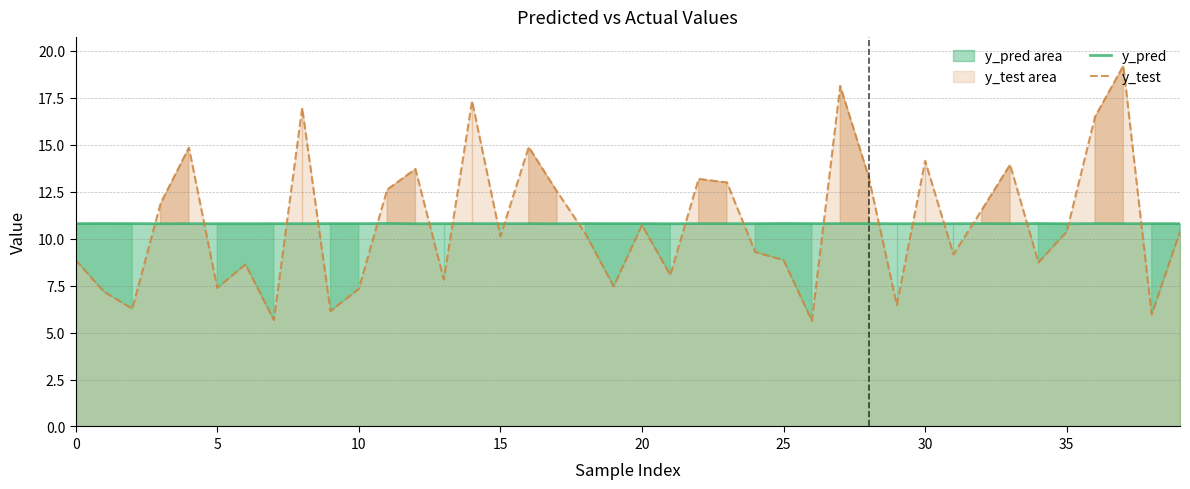

How many intersections are there between y_pred and y_test?

20